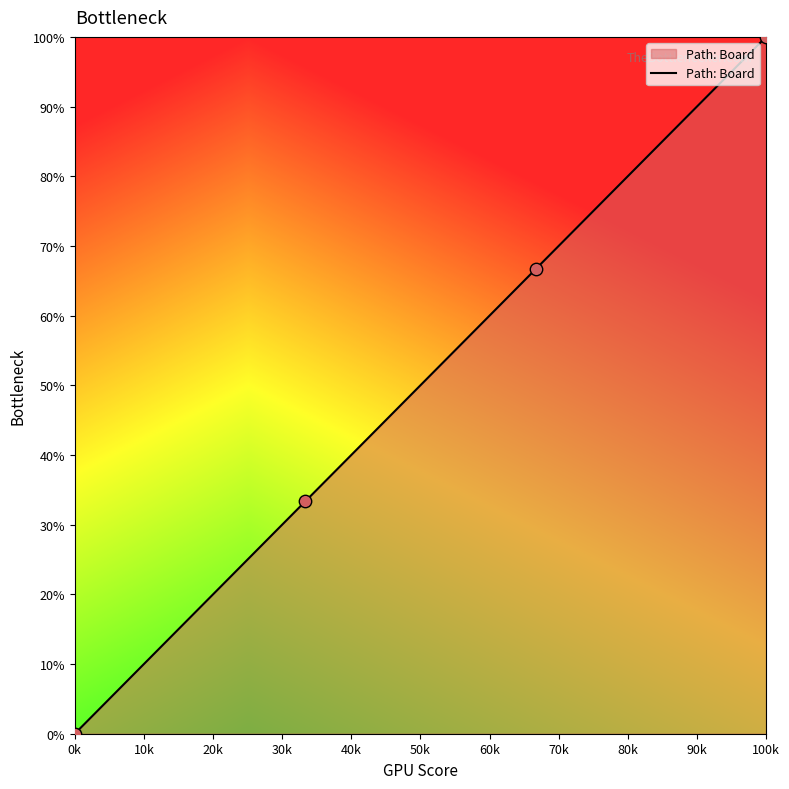

What is the difference between the maximum and second lowest values?

66.7